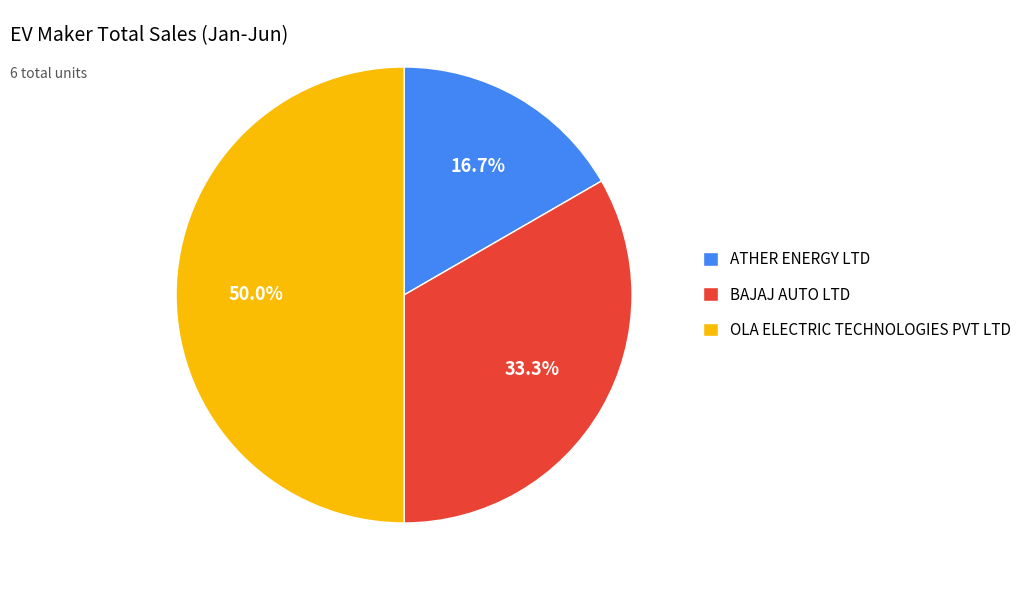

To the nearest percent, what portion does ATHER ENERGY LTD represent?

17%